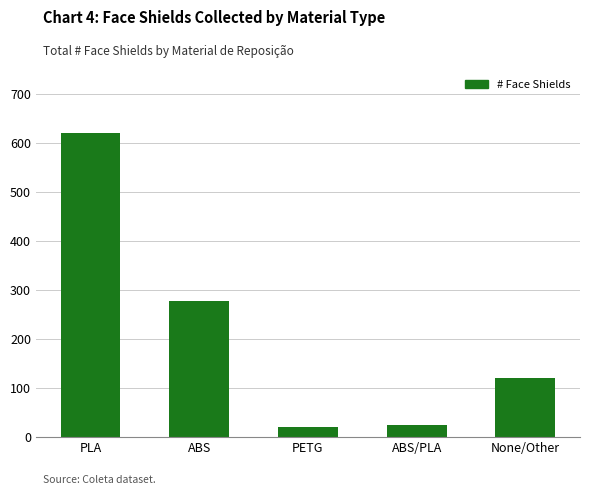

Where does the data first go above 120?

PLA